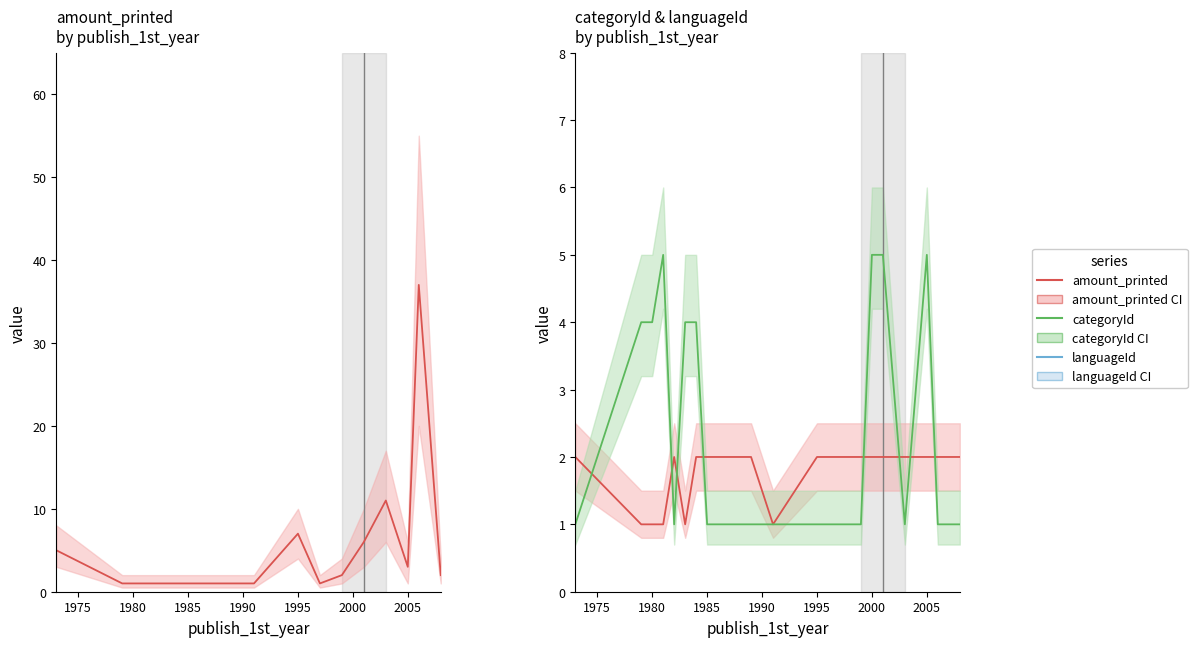

True or false: categoryId has a value of 4 at 1995.

False